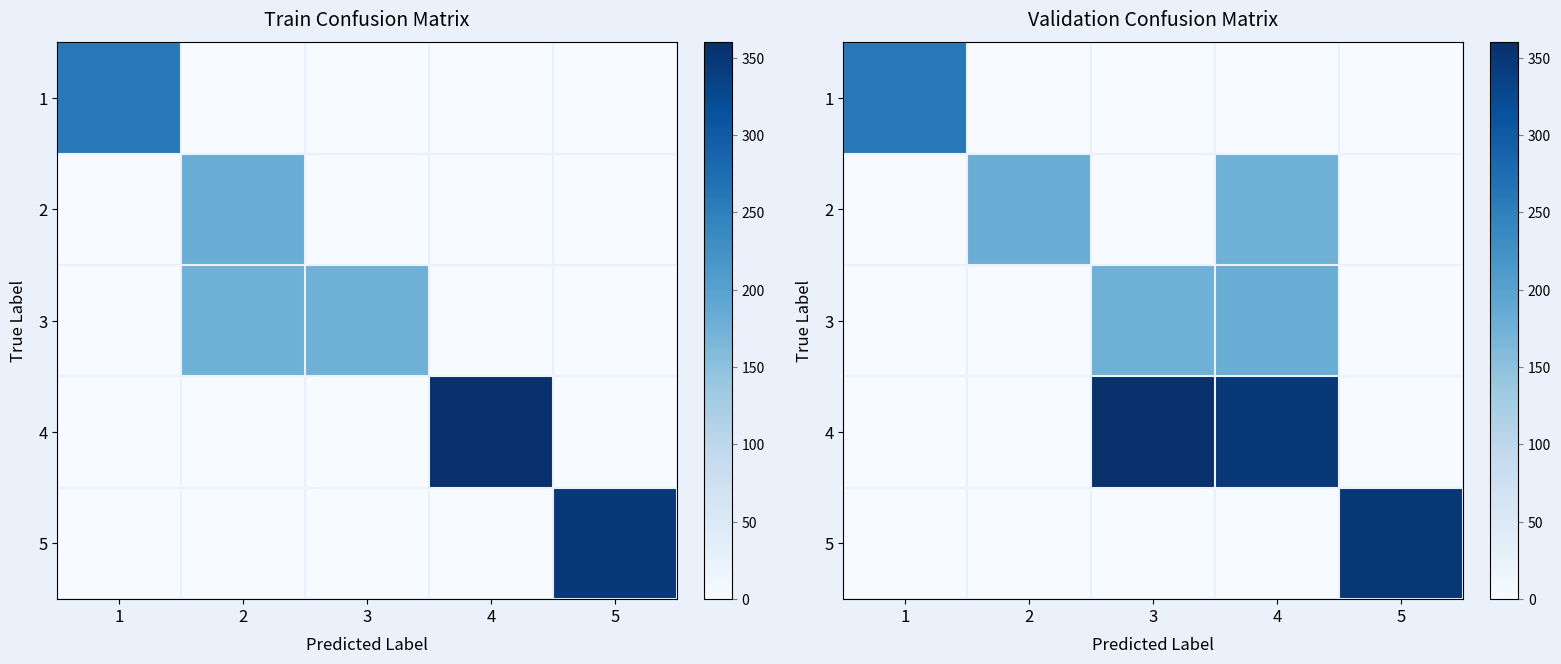

At how many categories does at least one series exceed 329?

3